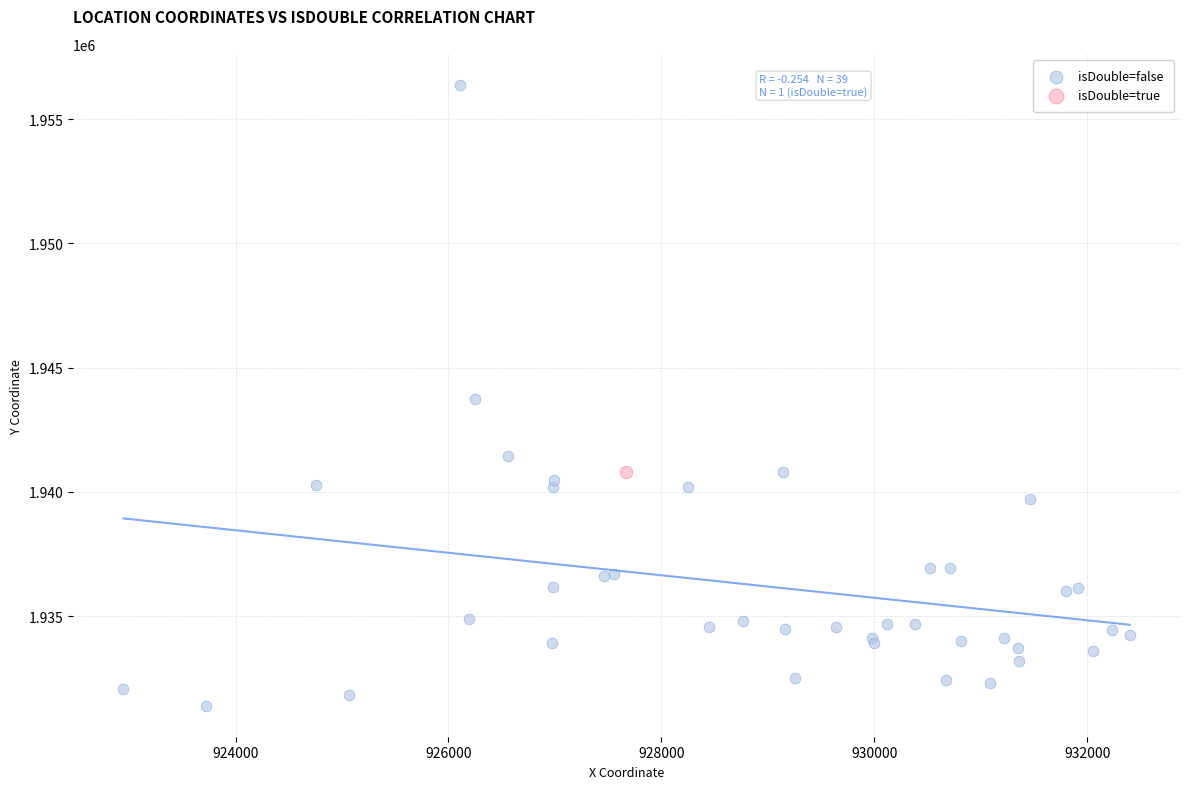

What are all the series names shown in the legend?

isDouble=false, isDouble=true